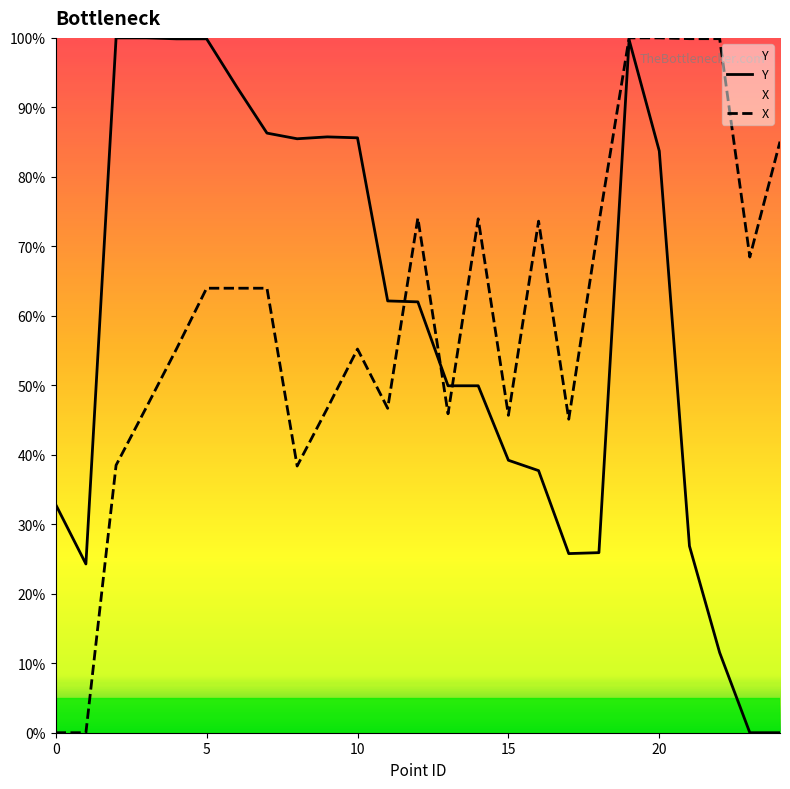

True or false: Y has a value of 20.5 at 15.

False